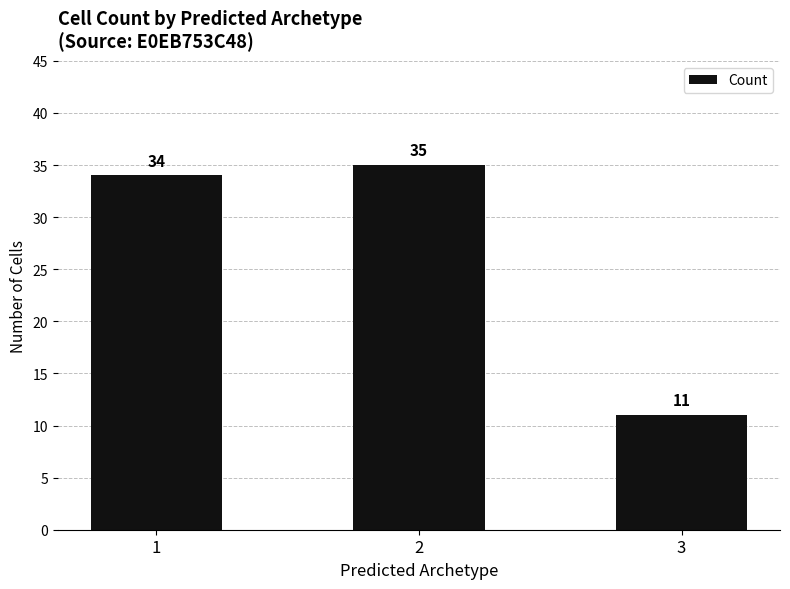

The value at 2 is 9. True or false?

False